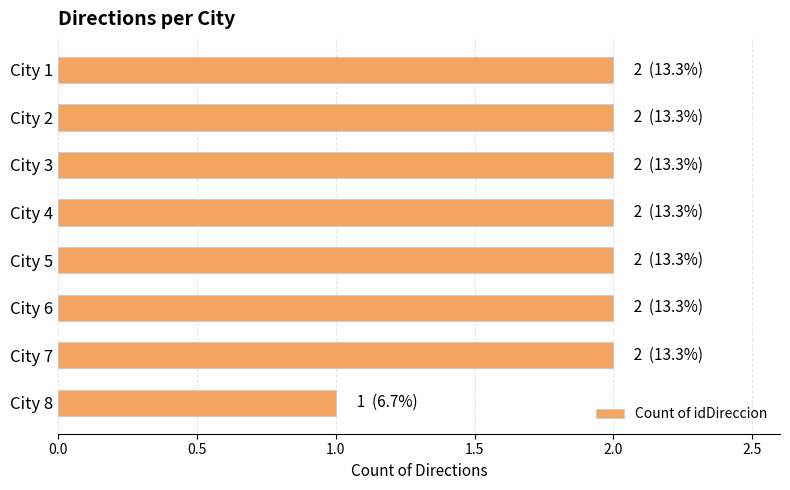

What is the value of the 5th bar from the top?

2